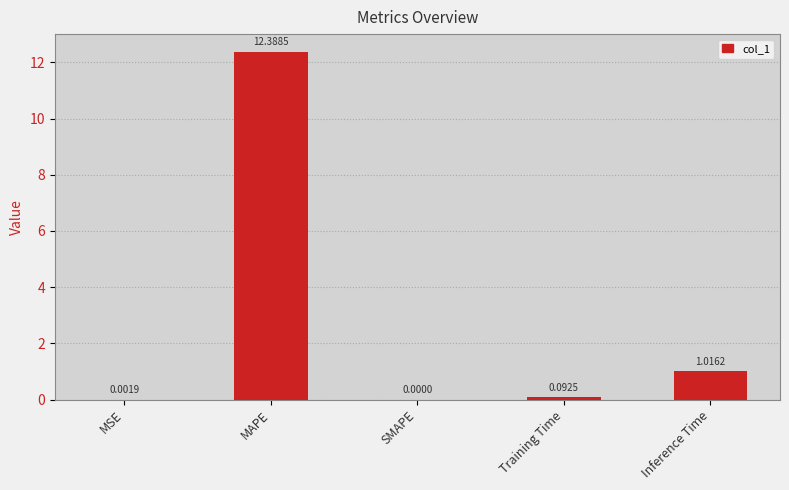

The value at Inference Time is 0.2. True or false?

False